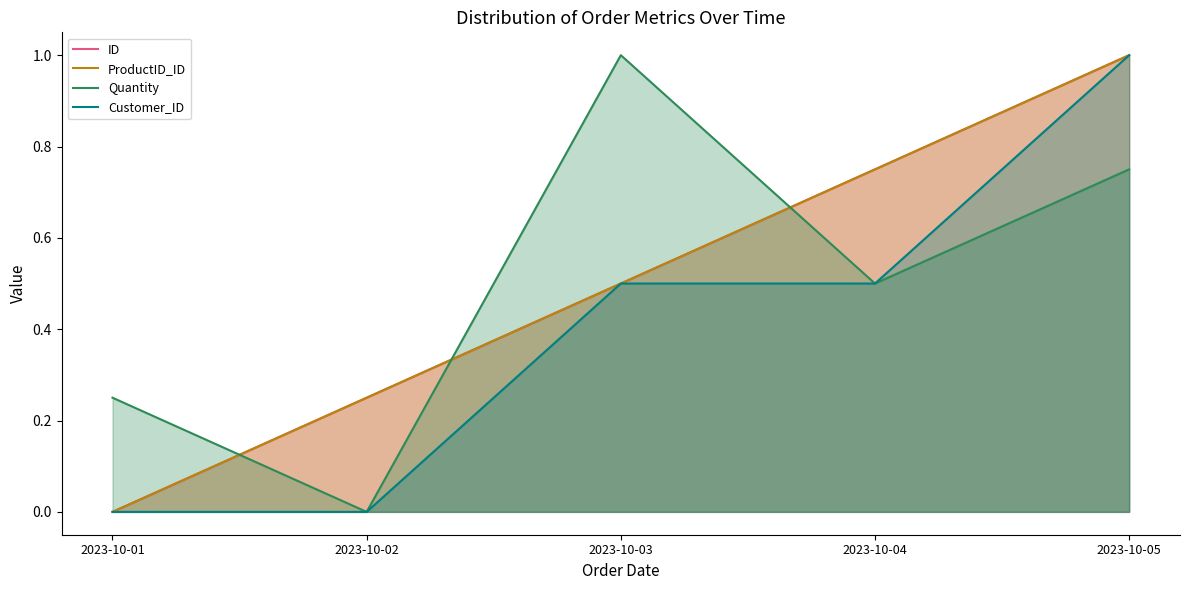

Which category has the highest value in the ID series?

2023-10-05